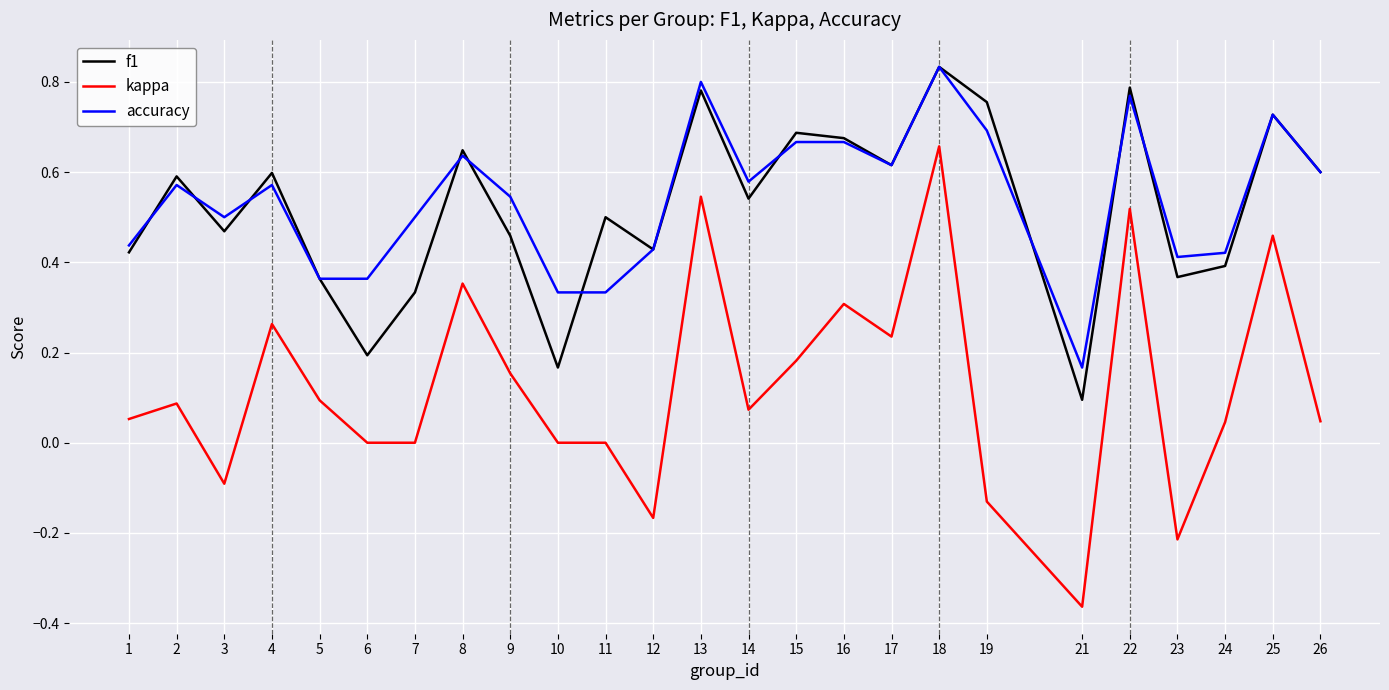

True or false: f1 has more than 2 interior local peaks.

True